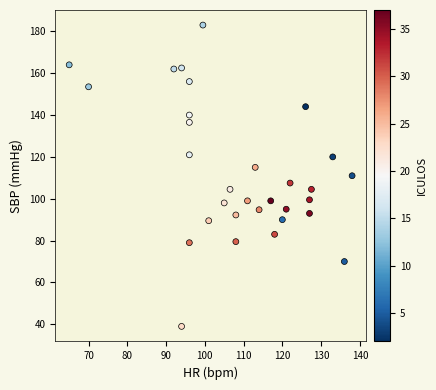

What is the range of Y values (max minus min)?

144.0